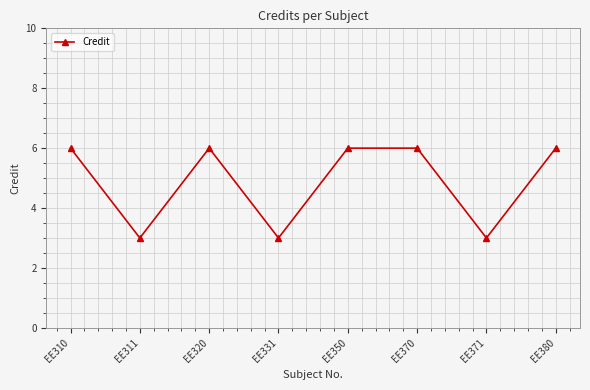

What is the change in value from EE311 to EE320?

+3